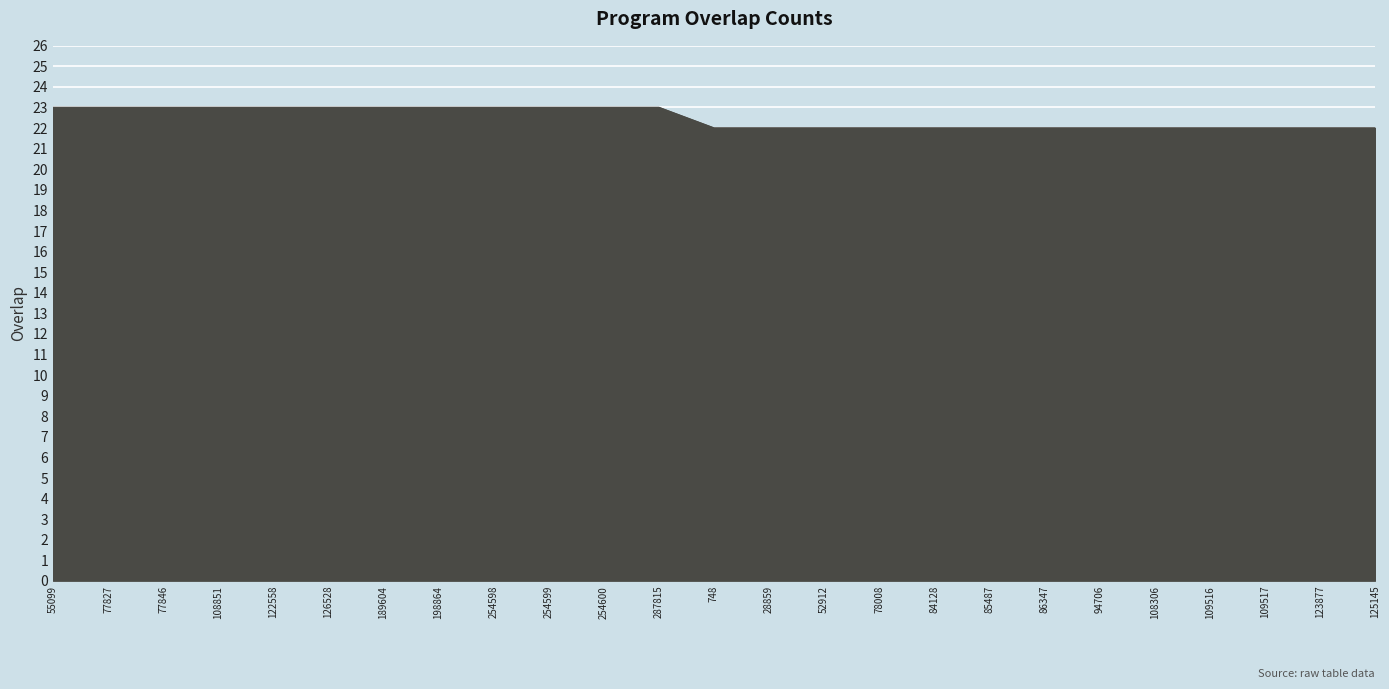

What is the minimum value shown in the chart?

22